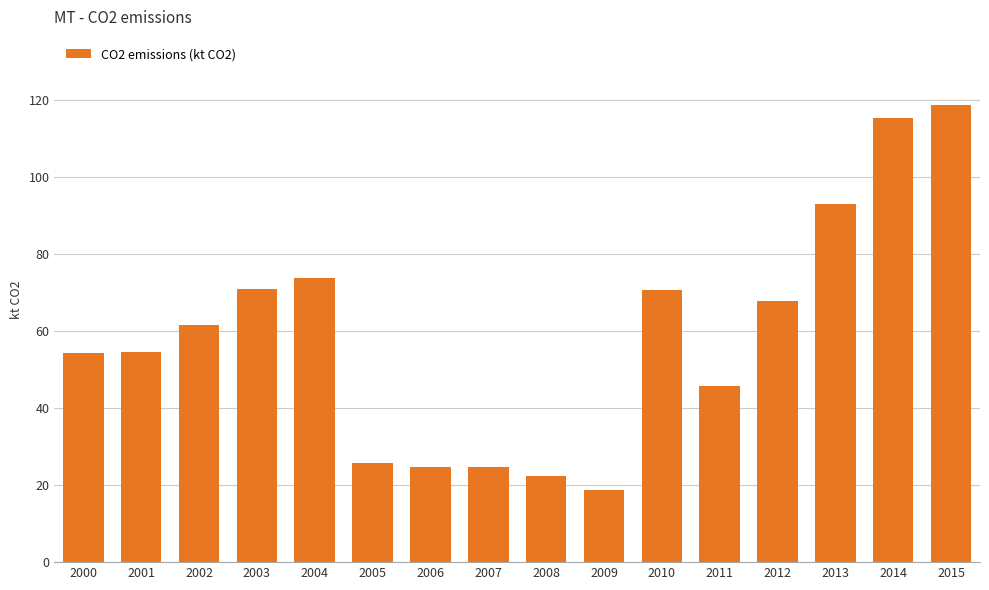

How many data points are less than 61?

8